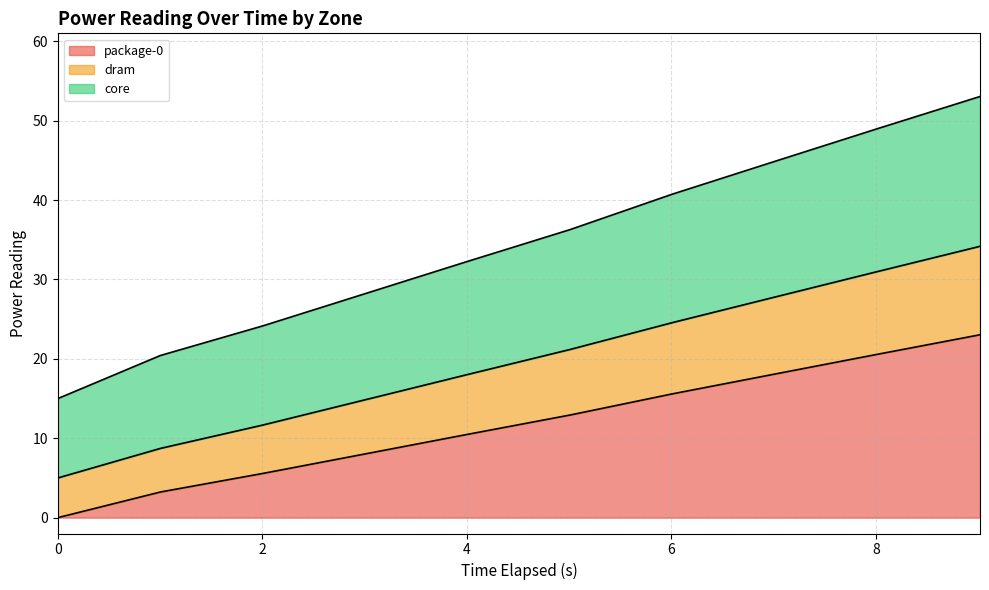

What is the maximum value for package-0?

23.0